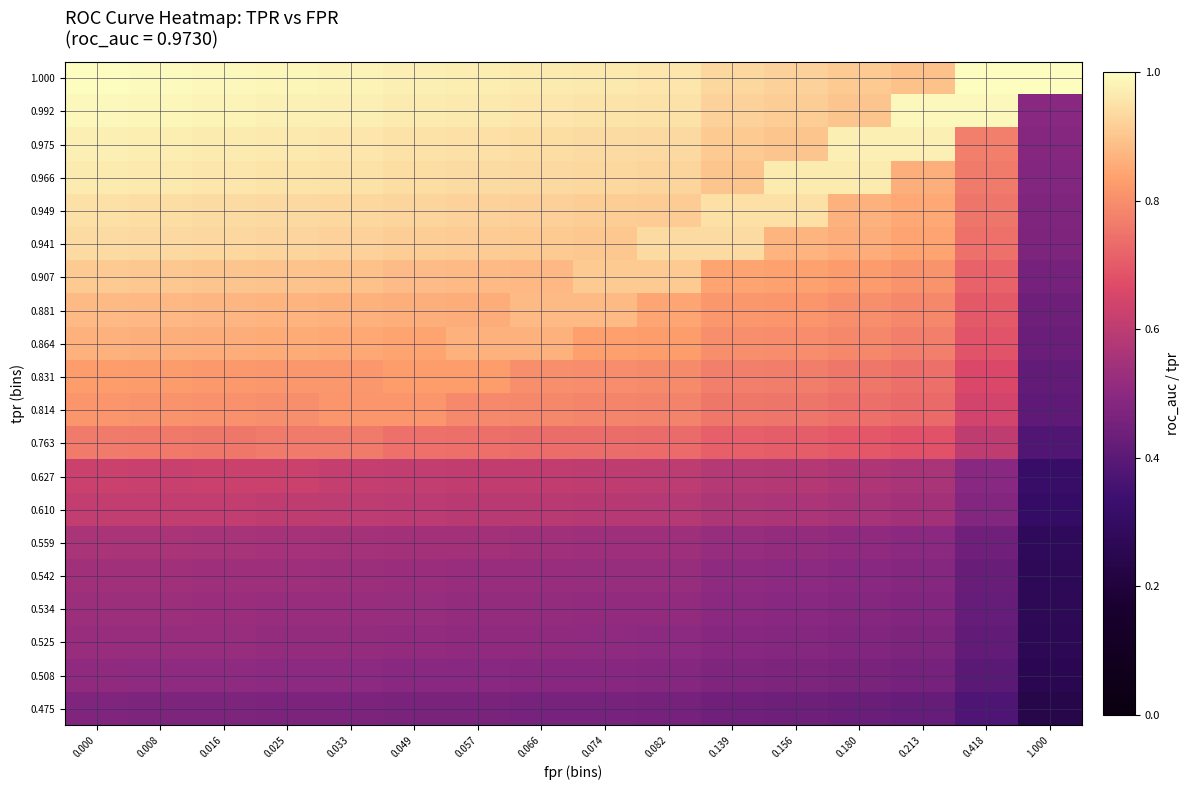

Reading left to right, list all the values displayed in this chart.

row_0: 0.5	0.5	0.5	0.5	0.5	0.5	0.5	0.5	0.5	0.5	0.4	0.4	0.4	0.4	0.4	0.2
row_1: 0.5	0.5	0.5	0.5	0.5	0.5	0.5	0.5	0.5	0.5	0.5	0.5	0.5	0.5	0.4	0.3
row_2: 0.5	0.5	0.5	0.5	0.5	0.5	0.5	0.5	0.5	0.5	0.5	0.5	0.5	0.5	0.4	0.3
row_3: 0.5	0.5	0.5	0.5	0.5	0.5	0.5	0.5	0.5	0.5	0.5	0.5	0.5	0.5	0.4	0.3
row_4: 0.5	0.5	0.5	0.5	0.5	0.5	0.5	0.5	0.5	0.5	0.5	0.5	0.5	0.5	0.4	0.3
row_5: 0.6	0.6	0.6	0.6	0.6	0.5	0.5	0.5	0.5	0.5	0.5	0.5	0.5	0.5	0.4	0.3
row_6: 0.6	0.6	0.6	0.6	0.6	0.6	0.6	0.6	0.6	0.6	0.6	0.6	0.6	0.5	0.5	0.3
row_7: 0.6	0.6	0.6	0.6	0.6	0.6	0.6	0.6	0.6	0.6	0.6	0.6	0.6	0.6	0.5	0.3
row_8: 0.8	0.8	0.8	0.8	0.8	0.7	0.7	0.7	0.7	0.7	0.7	0.7	0.7	0.7	0.6	0.4
row_9: 0.8	0.8	0.8	0.8	0.8	0.8	0.8	0.8	0.8	0.8	0.8	0.8	0.7	0.7	0.6	0.4
row_10: 0.8	0.8	0.8	0.8	0.8	0.8	0.8	0.8	0.8	0.8	0.8	0.8	0.8	0.7	0.7	0.4
row_11: 0.9	0.9	0.9	0.9	0.9	0.8	0.9	0.9	0.8	0.8	0.8	0.8	0.8	0.8	0.7	0.4
row_12: 0.9	0.9	0.9	0.9	0.9	0.9	0.9	0.9	0.9	0.8	0.8	0.8	0.8	0.8	0.7	0.4
row_13: 0.9	0.9	0.9	0.9	0.9	0.9	0.9	0.9	0.9	0.9	0.8	0.8	0.8	0.8	0.7	0.5
row_14: 0.9	0.9	0.9	0.9	0.9	0.9	0.9	0.9	0.9	0.9	0.9	0.9	0.9	0.8	0.7	0.5
row_15: 0.9	0.9	0.9	0.9	0.9	0.9	0.9	0.9	0.9	0.9	0.9	0.9	0.9	0.8	0.8	0.5
row_16: 1.0	1.0	1.0	1.0	1.0	0.9	0.9	0.9	0.9	0.9	0.9	1.0	1.0	0.9	0.8	0.5
row_17: 1.0	1.0	1.0	1.0	1.0	1.0	0.9	0.9	0.9	0.9	0.9	0.9	1.0	1.0	0.8	0.5
row_18: 1.0	1.0	1.0	1.0	1.0	1.0	1.0	1.0	1.0	1.0	0.9	0.9	0.9	1.0	1.0	0.5
row_19: 1.0	1.0	1.0	1.0	1.0	1.0	1.0	1.0	1.0	1.0	0.9	0.9	0.9	0.9	1.0	1.0